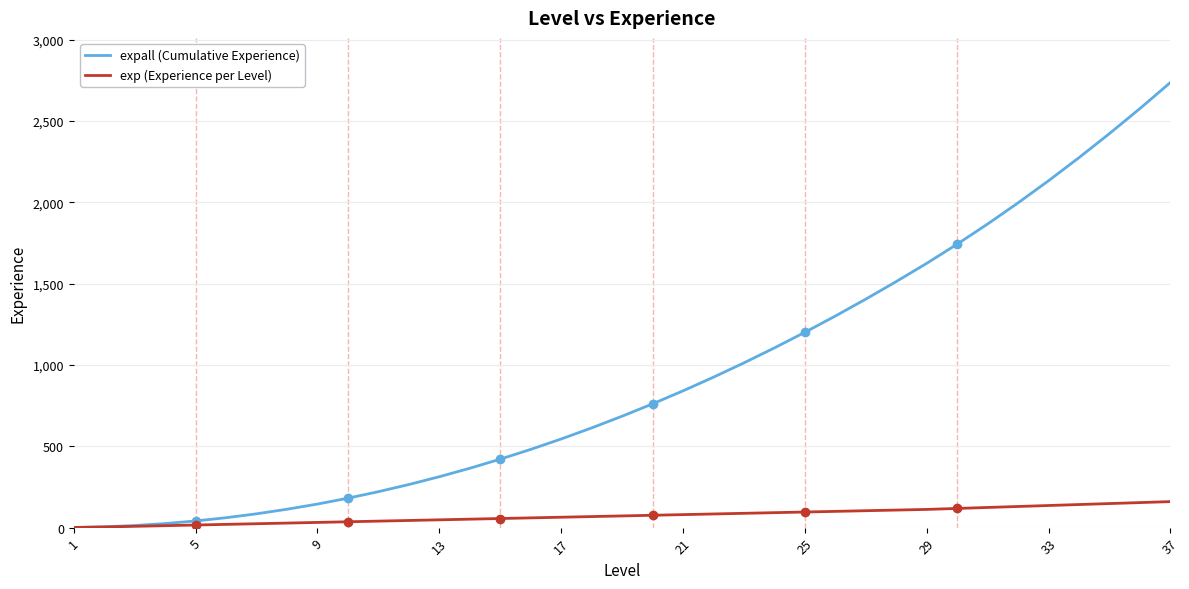

Which series has the widest spread of values?

expall (Cumulative Experience)